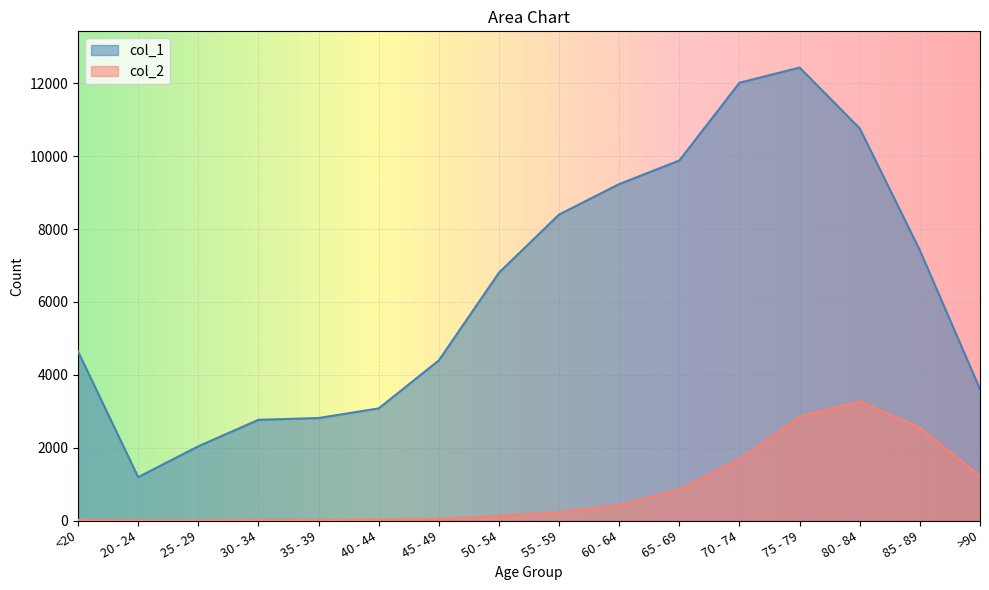

True or false: col_2 and col_1 intersect in this chart.

False